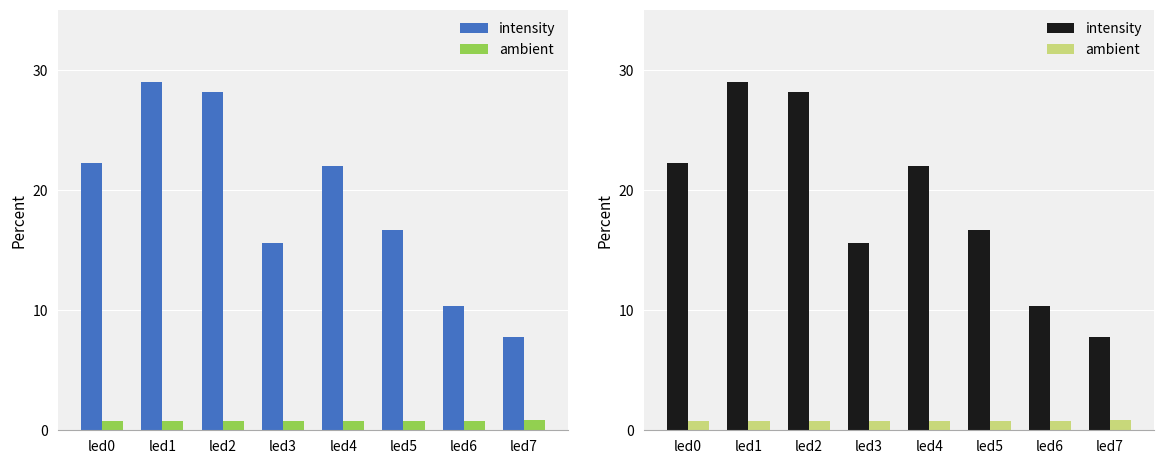

At which label does intensity first exceed 21?

led0